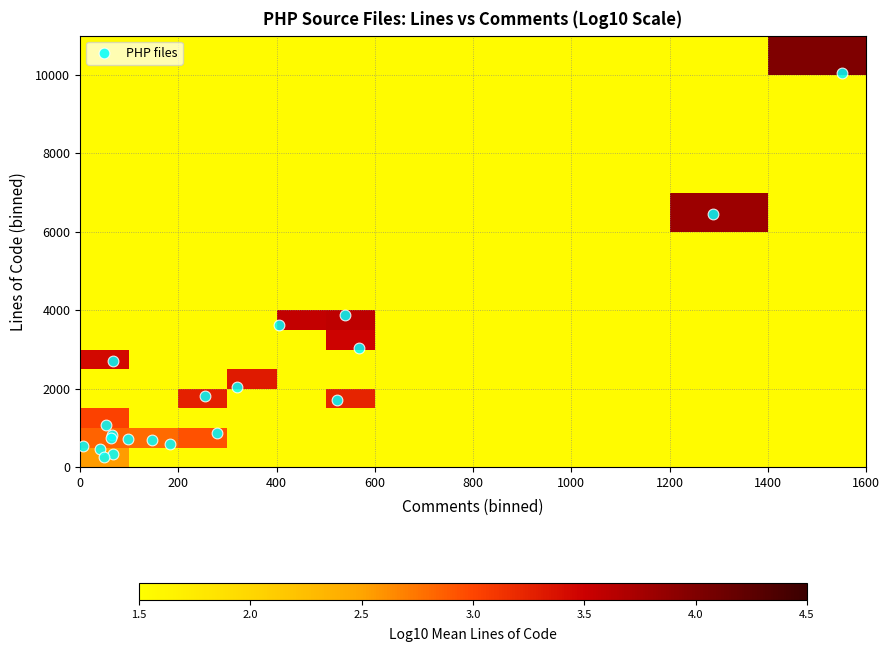

Which label corresponds to the smallest value in the chart?

Comments